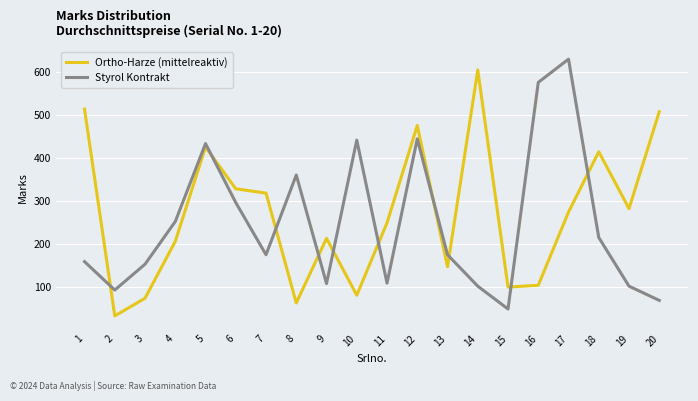

Which series changed the most between 5 and 8?

Ortho-Harze (mittelreaktiv)